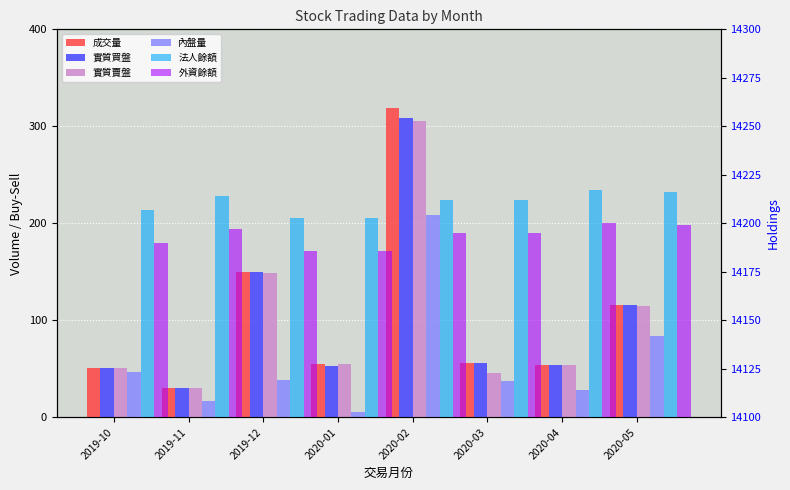

What is the spread (max minus min) of values at 2019-10?

14160